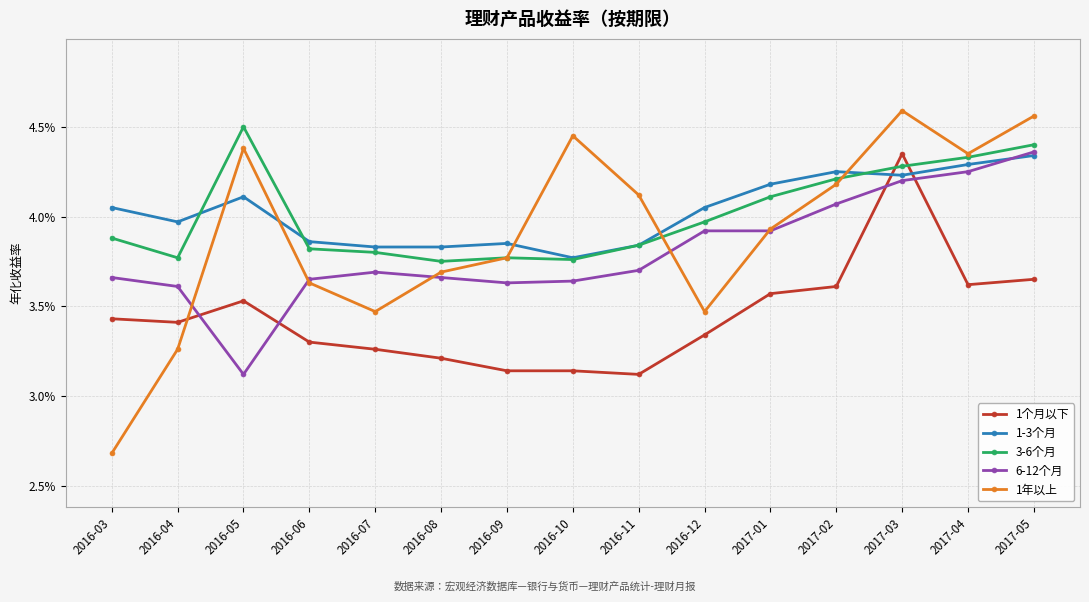

Does the chart display data point markers on the line(s)?

Yes